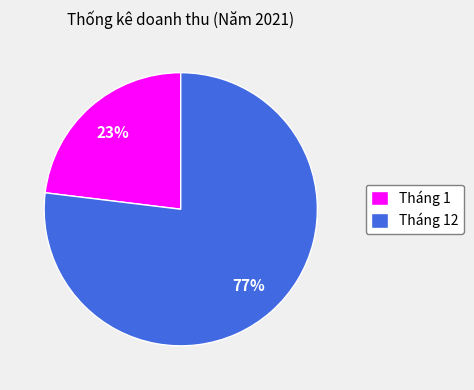

Which category accounts for the majority?

Tháng 12